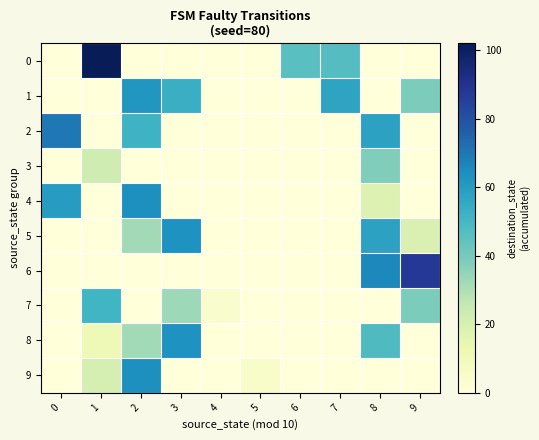

Count the number of data series in this chart.

10